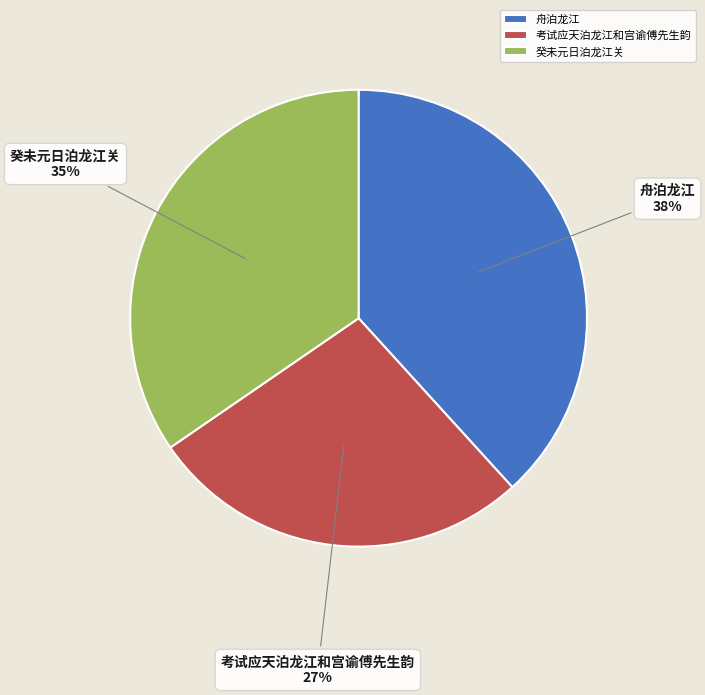

What is the ratio of the value at 癸未元日泊龙江关 to the value at 舟泊龙江?

0.9